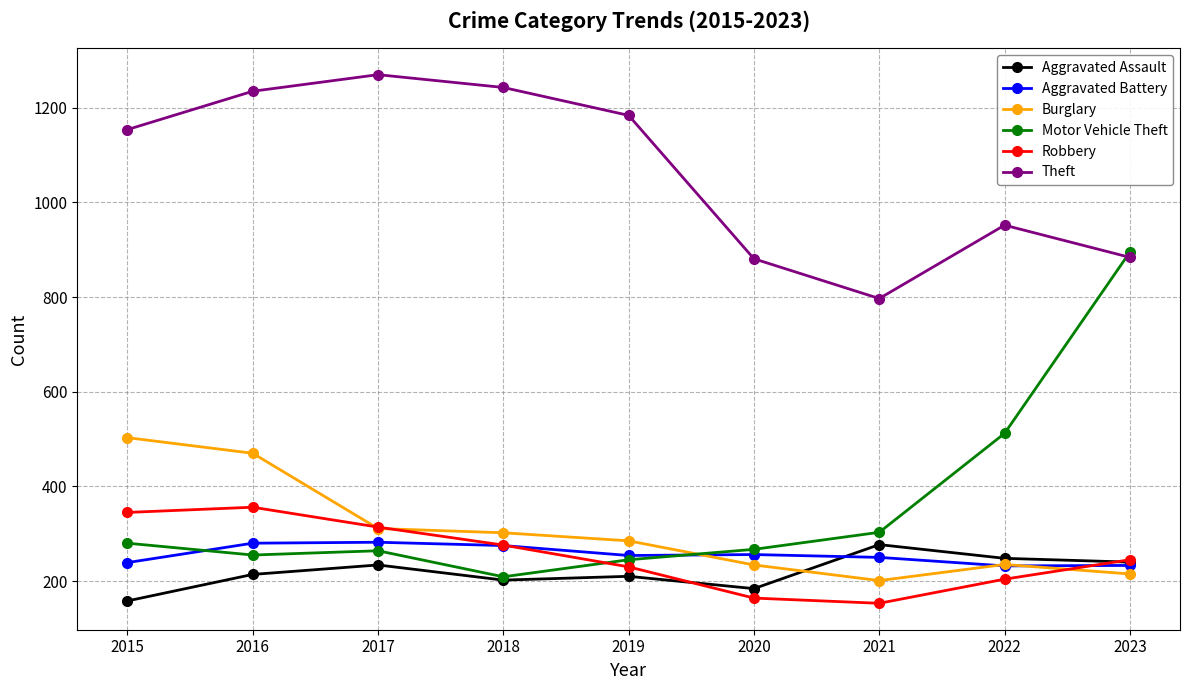

Is the value of Burglary at 2019 greater than the value of Aggravated Battery at 2021?

Yes